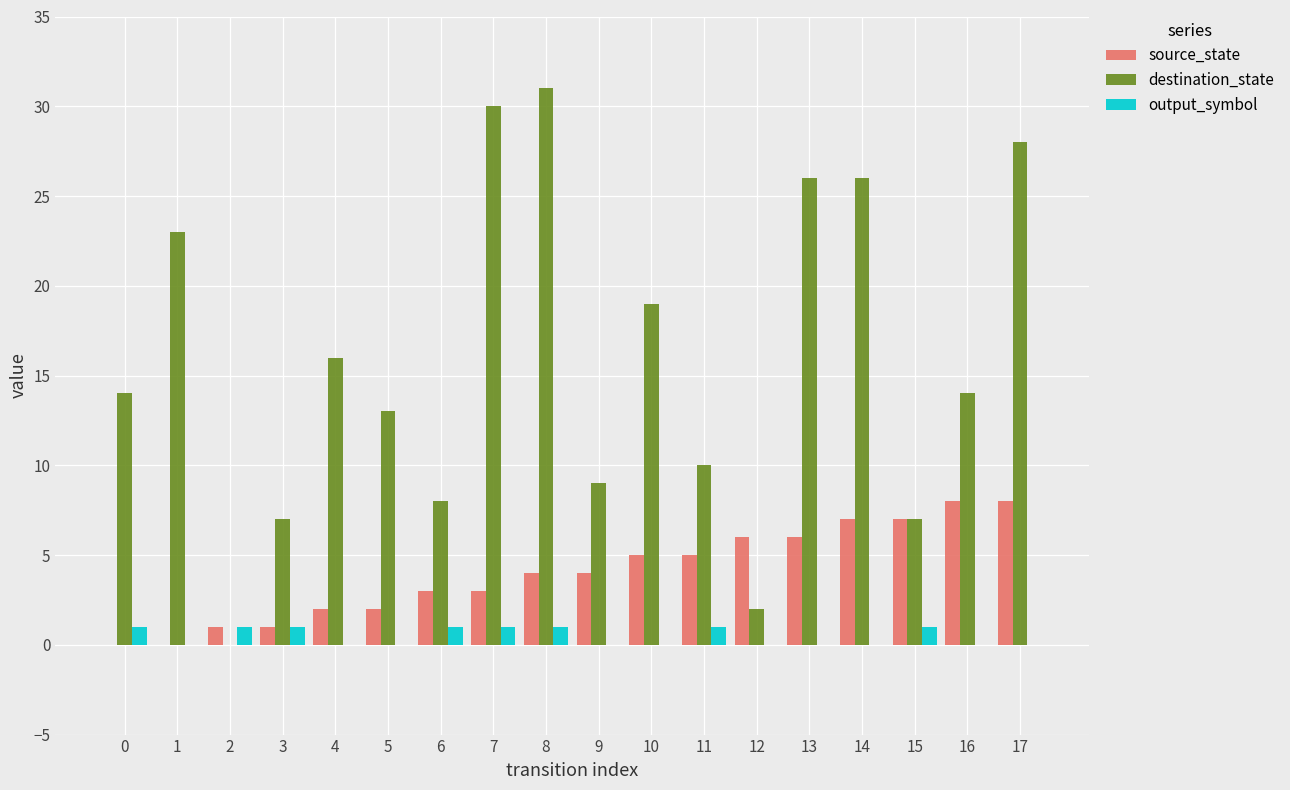

The value of destination_state at 15 is 7. True or false?

True